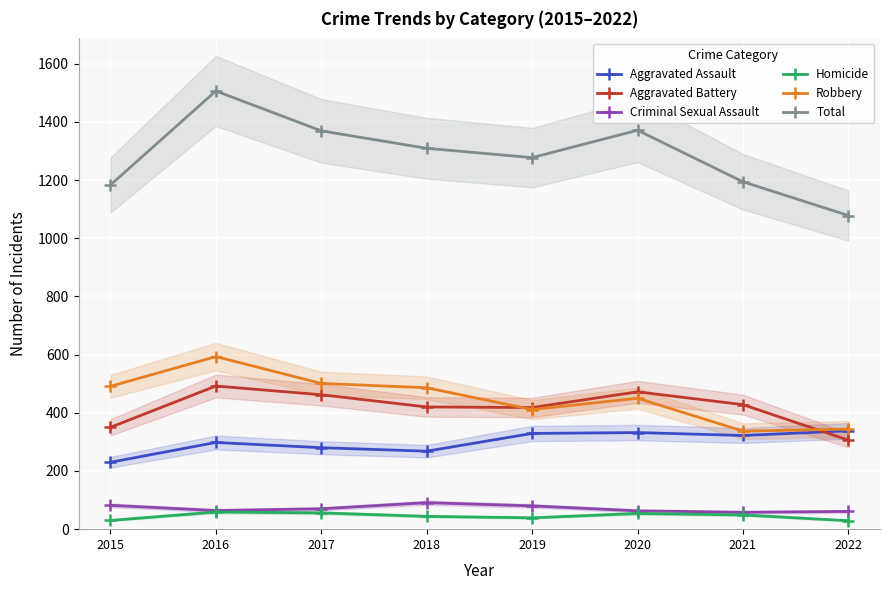

Is the value of Criminal Sexual Assault at 2018 greater than the value of Homicide at 2016?

Yes